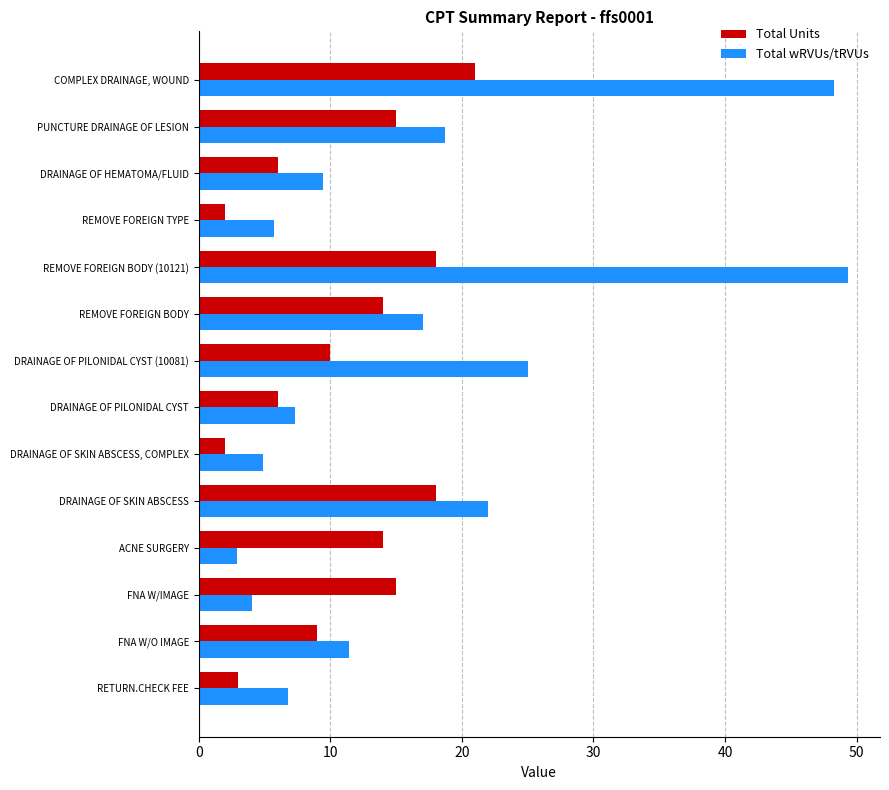

List the labels in order of Total wRVUs/tRVUs value, largest first.

REMOVE FOREIGN BODY (10121), COMPLEX DRAINAGE, WOUND, DRAINAGE OF PILONIDAL CYST (10081), DRAINAGE OF SKIN ABSCESS, PUNCTURE DRAINAGE OF LESION, REMOVE FOREIGN BODY, FNA W/O IMAGE, DRAINAGE OF HEMATOMA/FLUID, DRAINAGE OF PILONIDAL CYST, RETURN.CHECK FEE, REMOVE FOREIGN TYPE, DRAINAGE OF SKIN ABSCESS, COMPLEX, FNA W/IMAGE, ACNE SURGERY